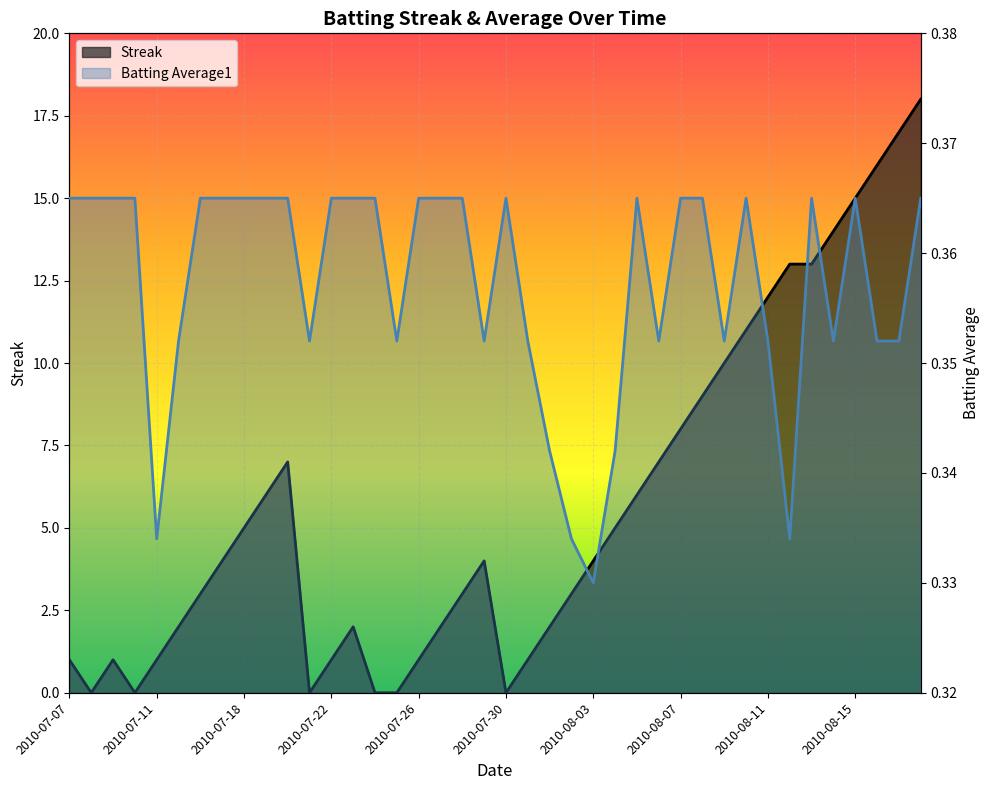

Is the value of Batting Average1 at 2010-07-31 greater than the value of Streak at 2010-08-04?

No